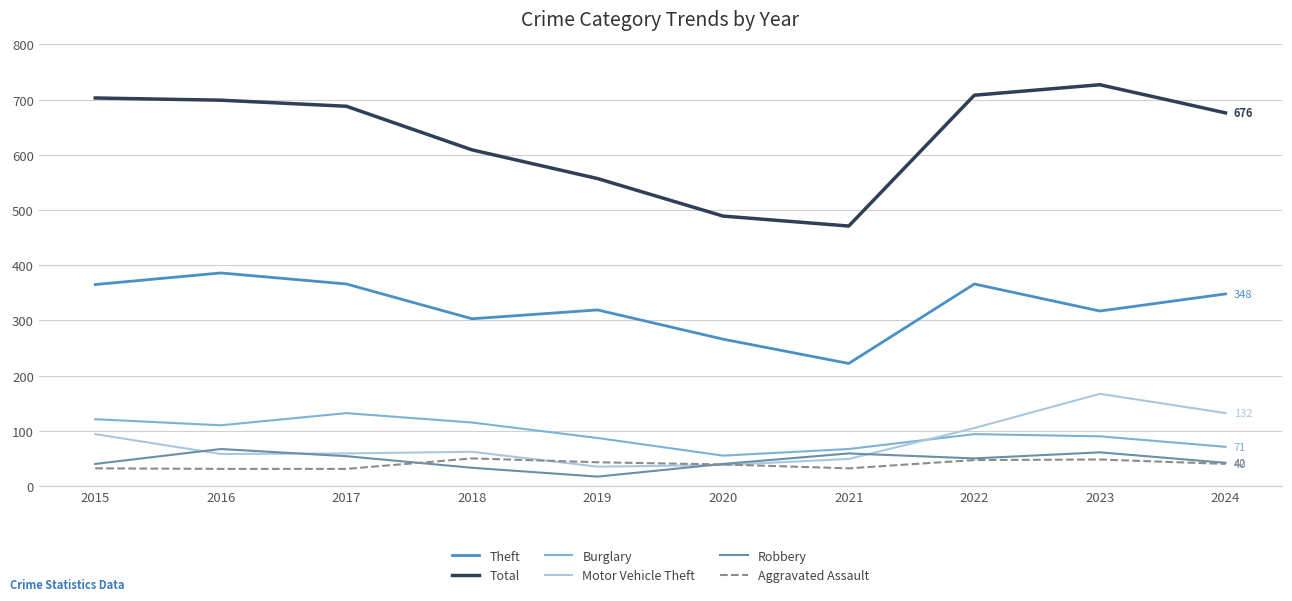

The value of Burglary at 2023 is 90. True or false?

True